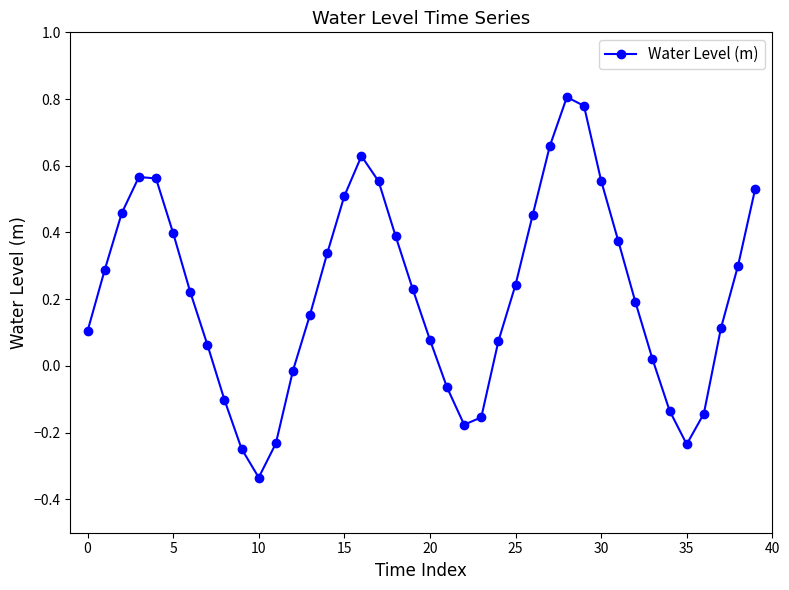

What is the sum of all values?

8.8